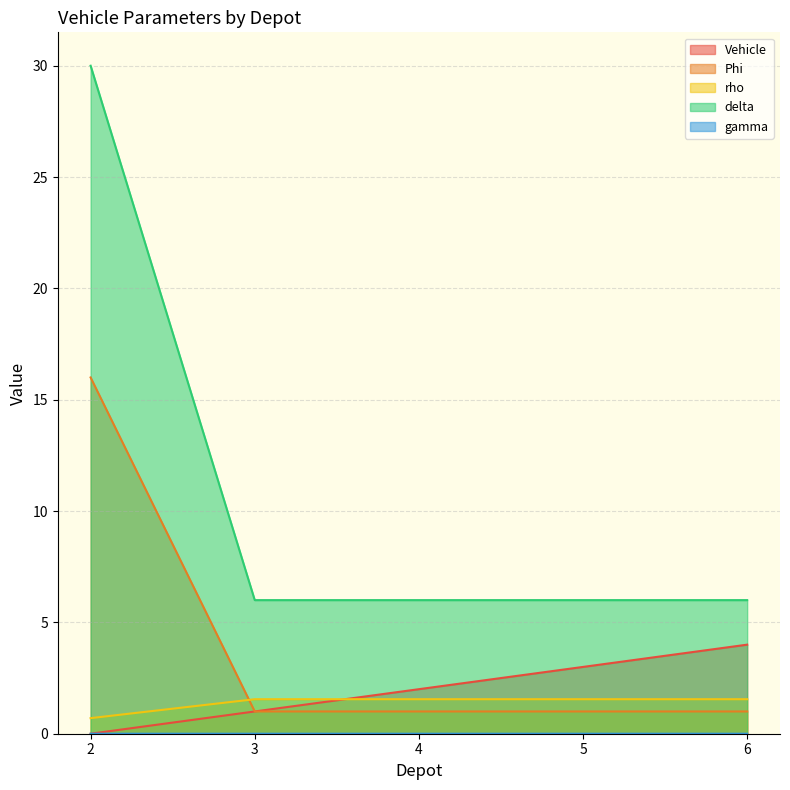

True or false: delta and Phi cross at least once.

False